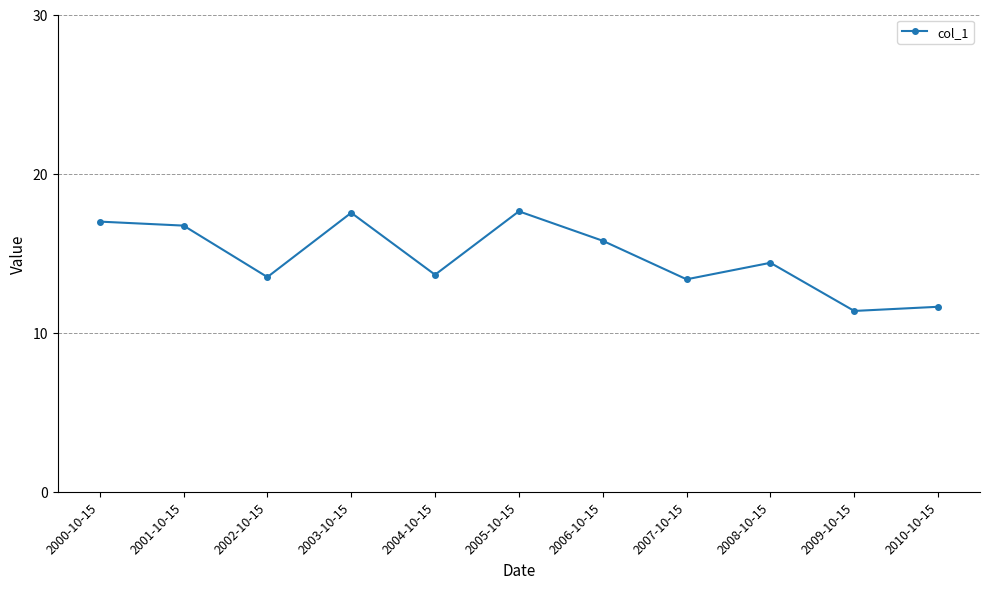

Between 2007-10-15 and 2005-10-15, which is larger?

2005-10-15